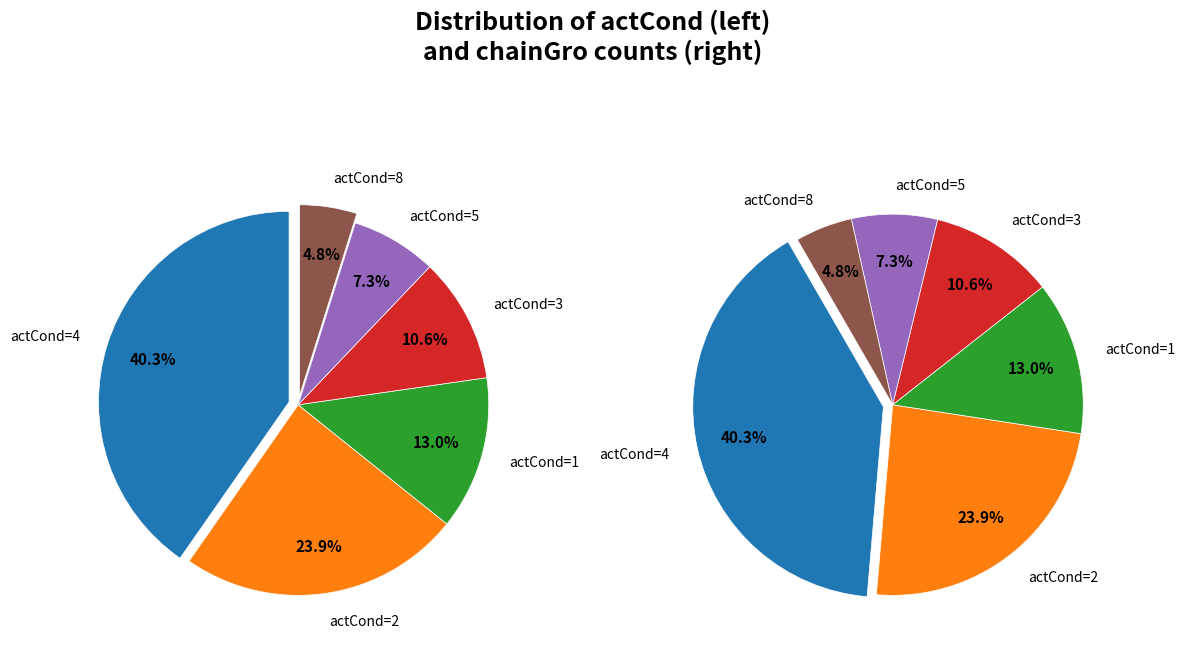

Which has a higher value, 3 or 1?

1